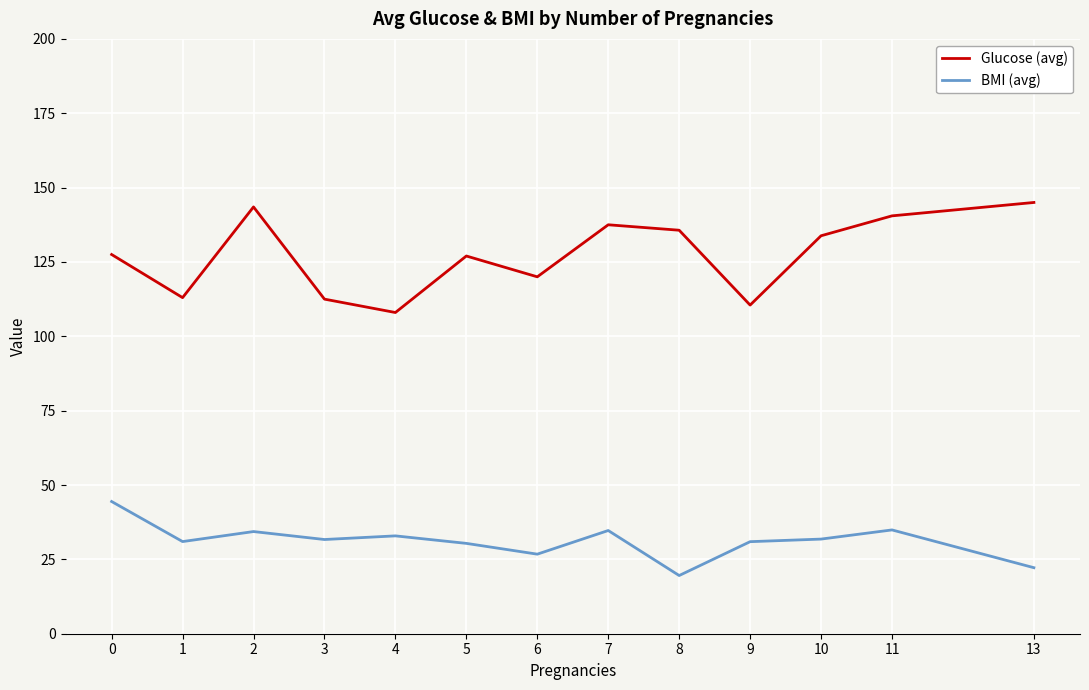

What are all the series names shown in the legend?

Glucose (avg), BMI (avg)